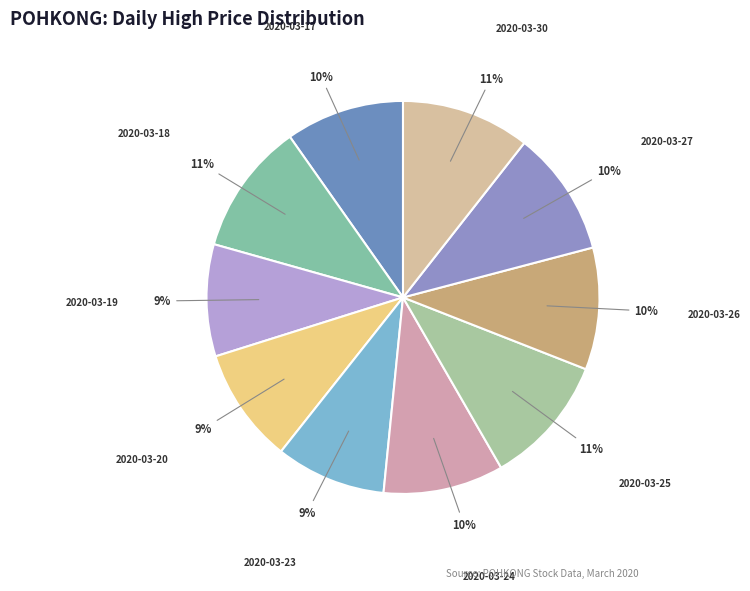

To the nearest percent, what percentage of the pie is 2020-03-27?

10%